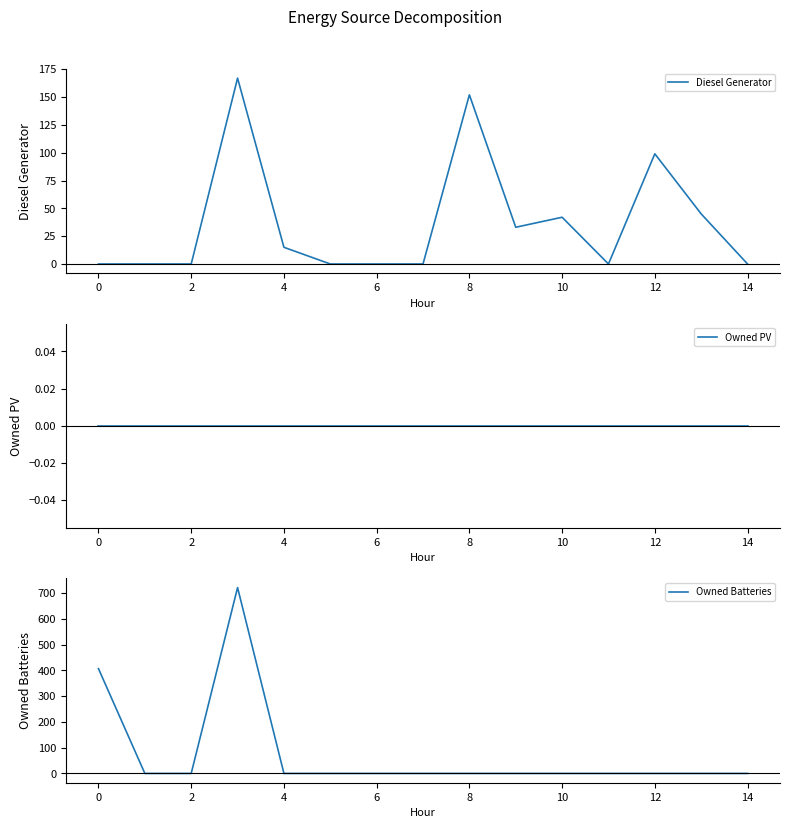

The value of Diesel Generator at 0 is 0. True or false?

True